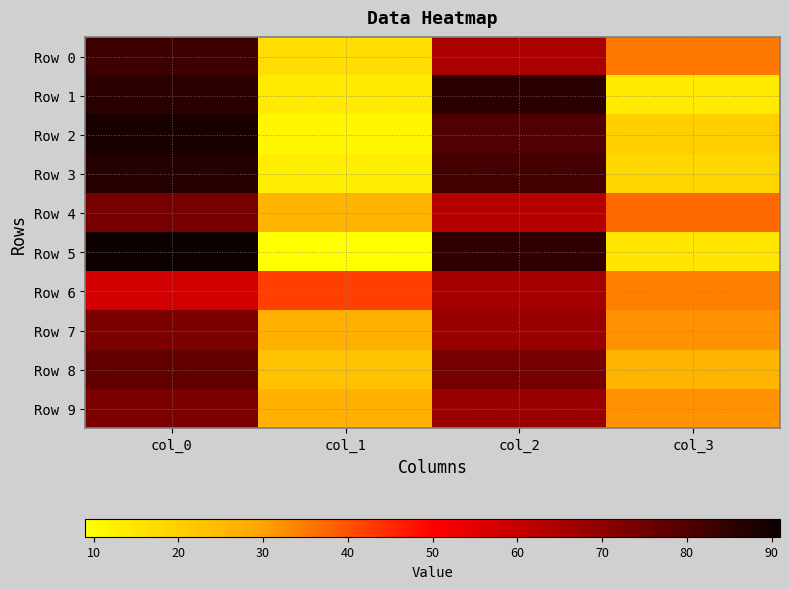

Reading left to right, list all the values displayed in this chart.

Row 0: col_0=83	col_1=17	col_2=65	col_3=35
Row 1: col_0=86	col_1=14	col_2=86	col_3=14
Row 2: col_0=89	col_1=11	col_2=80	col_3=20
Row 3: col_0=87	col_1=13	col_2=82	col_3=18
Row 4: col_0=74	col_1=26	col_2=63	col_3=37
Row 5: col_0=91	col_1=9	col_2=85	col_3=15
Row 6: col_0=58	col_1=42	col_2=66	col_3=34
Row 7: col_0=73	col_1=27	col_2=68	col_3=32
Row 8: col_0=77	col_1=23	col_2=74	col_3=26
Row 9: col_0=73	col_1=27	col_2=68	col_3=32